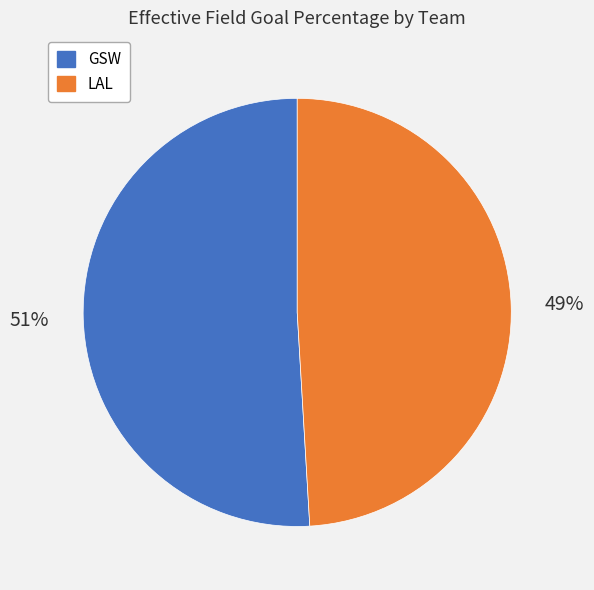

How many segments does this pie chart have?

2